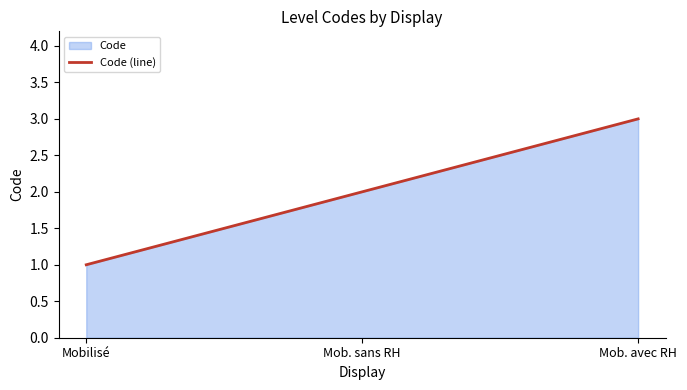

The value at Mob. avec RH is 3. True or false?

True